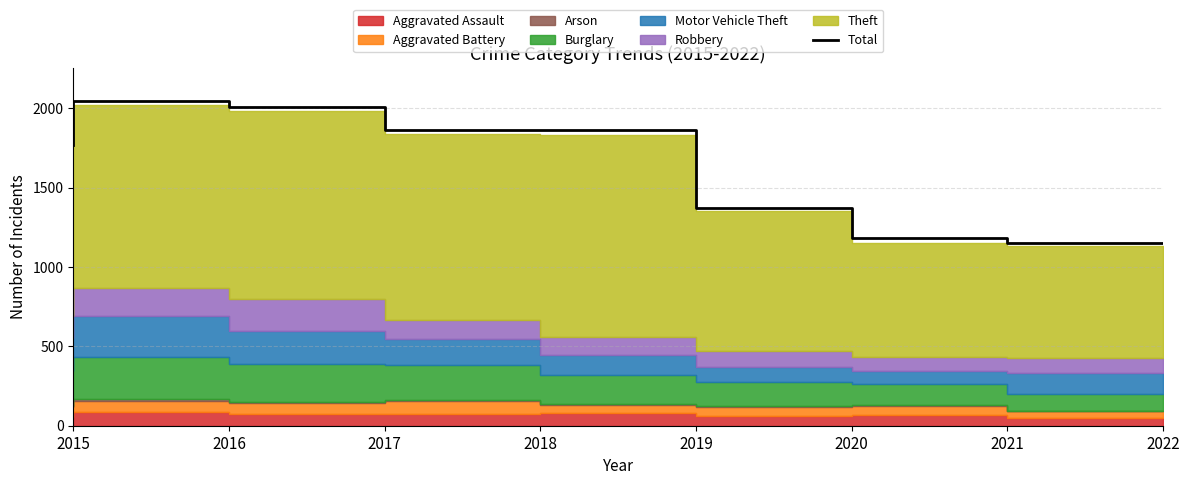

What is the difference between the maximum and minimum values?

895